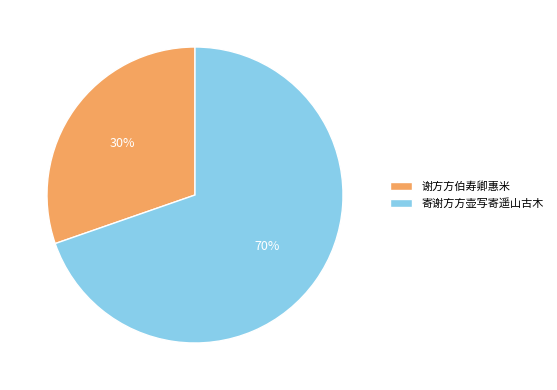

Is the sum of 谢方方伯寿卿惠米 and 寄谢方方壶写寄遥山古木 greater than half?

Yes